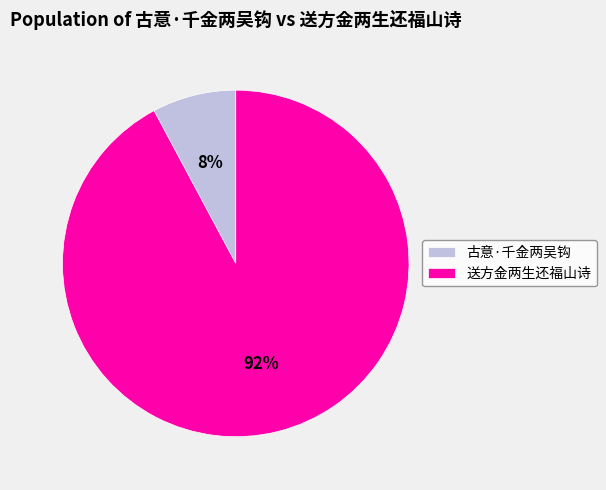

To the nearest percent, what portion does 古意·千金两吴钩 represent?

8%